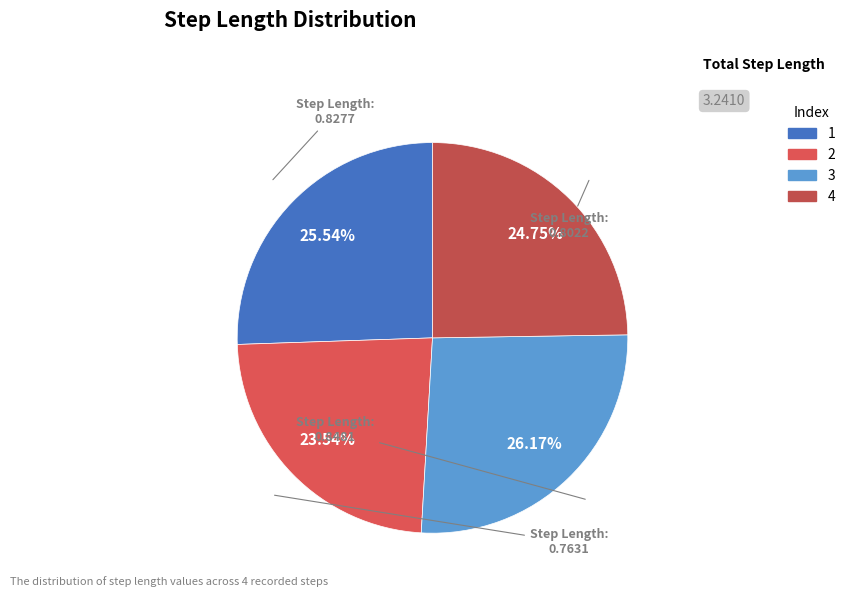

Between 4 and 1, which is larger?

1